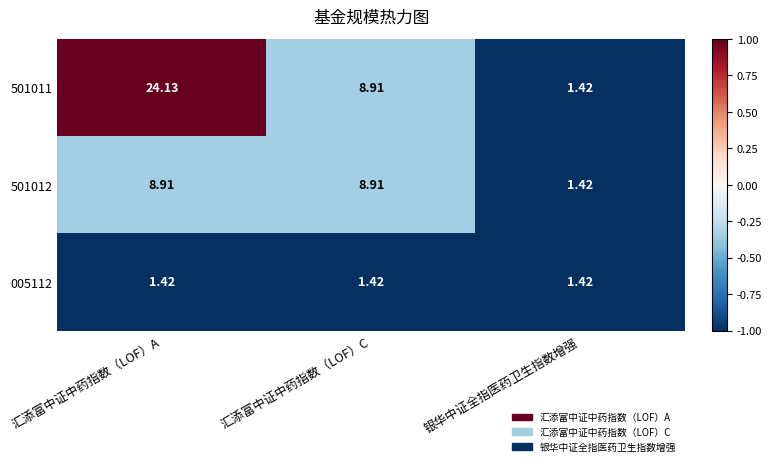

At which label does 501011 reach its minimum?

银华中证全指医药卫生指数增强